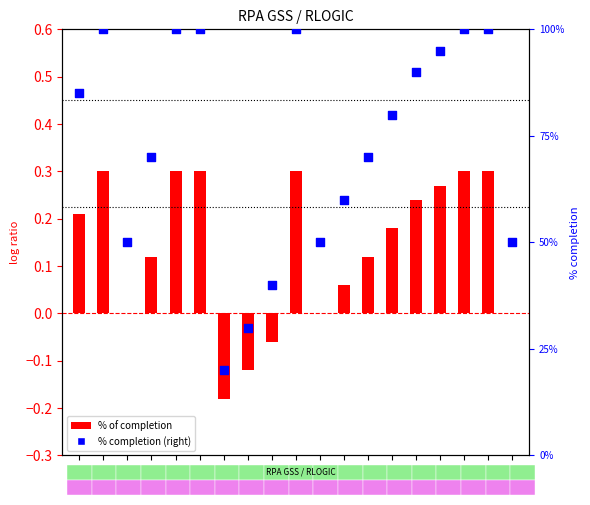

What are all the series names shown in the legend?

% of completion, % completion (right)